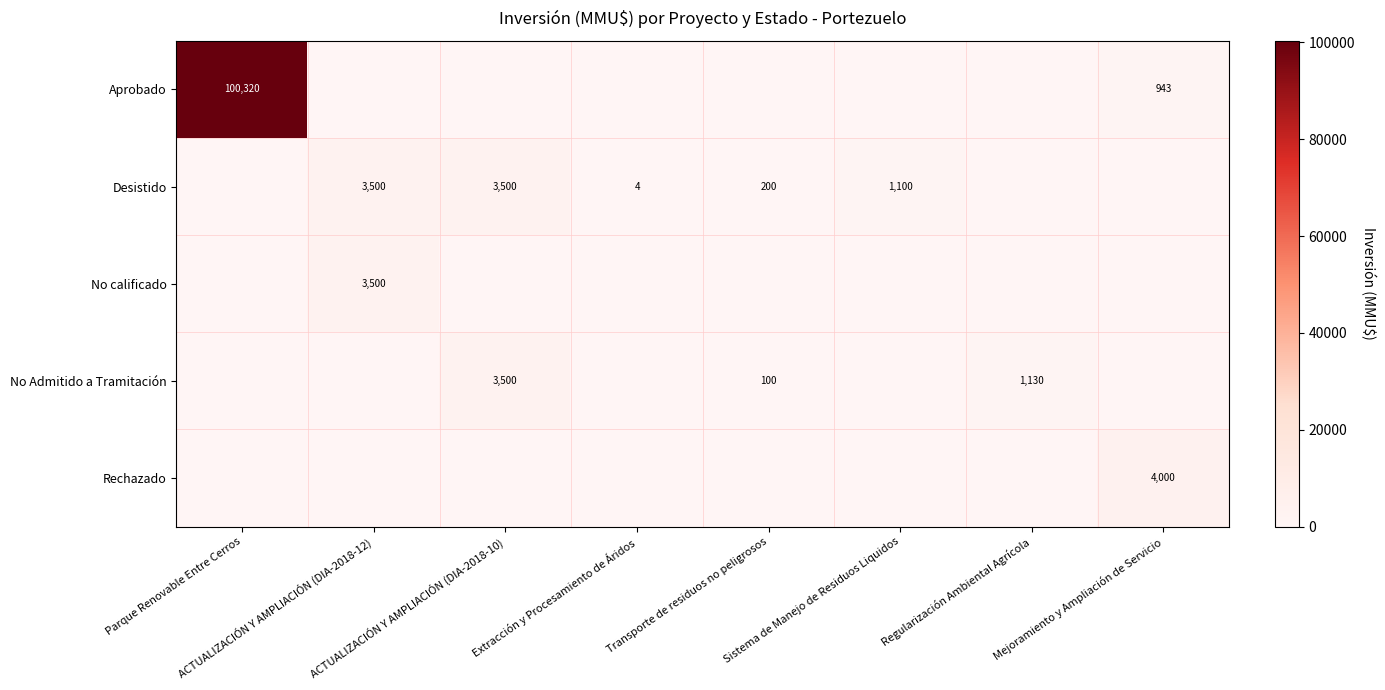

Rank the series at ACTUALIZACIÓN Y AMPLIACIÓN (DIA-2018-12) from highest to lowest value.

Desistido, No calificado, Aprobado, No Admitido a Tramitación, Rechazado